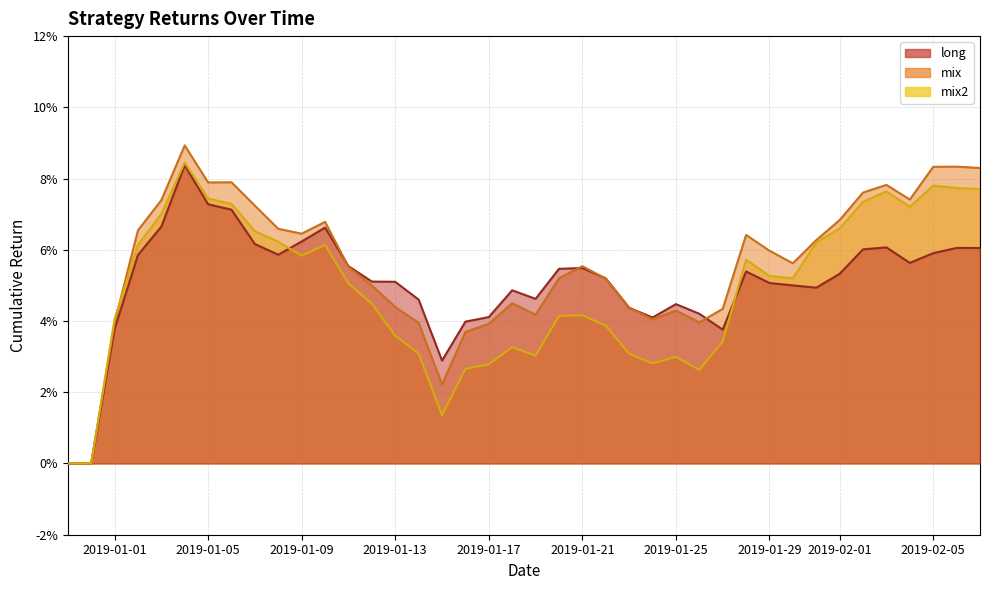

Rank the series by their average value, from highest to lowest.

mix, long, mix2